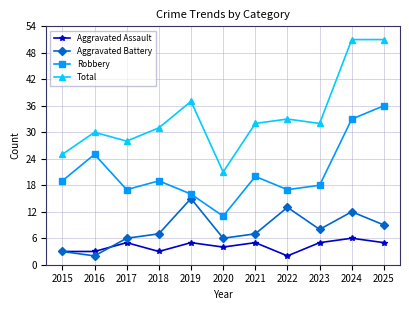

What is the smallest value displayed?

2